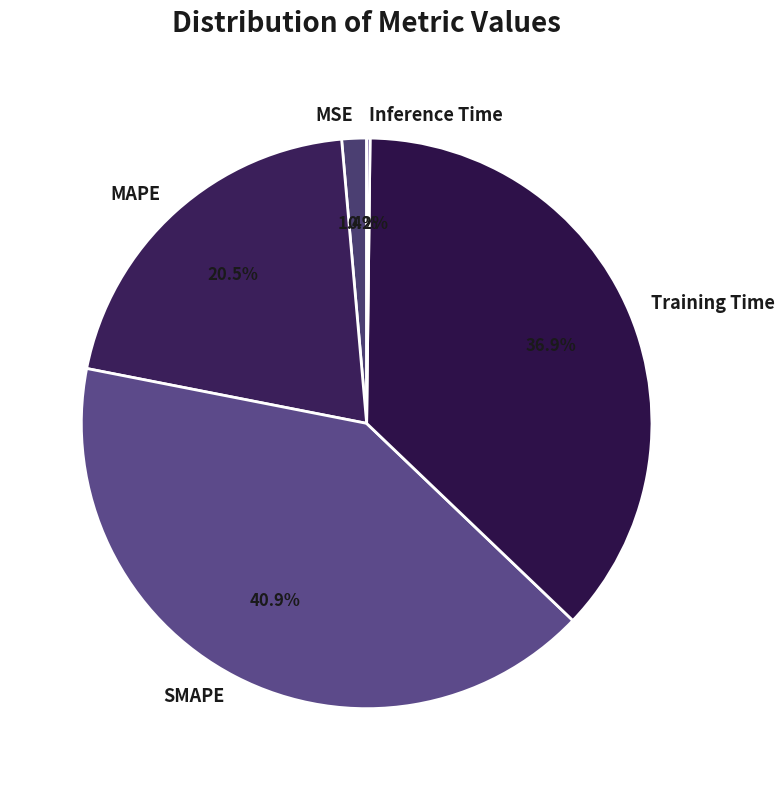

Between SMAPE and MSE, which is larger?

SMAPE